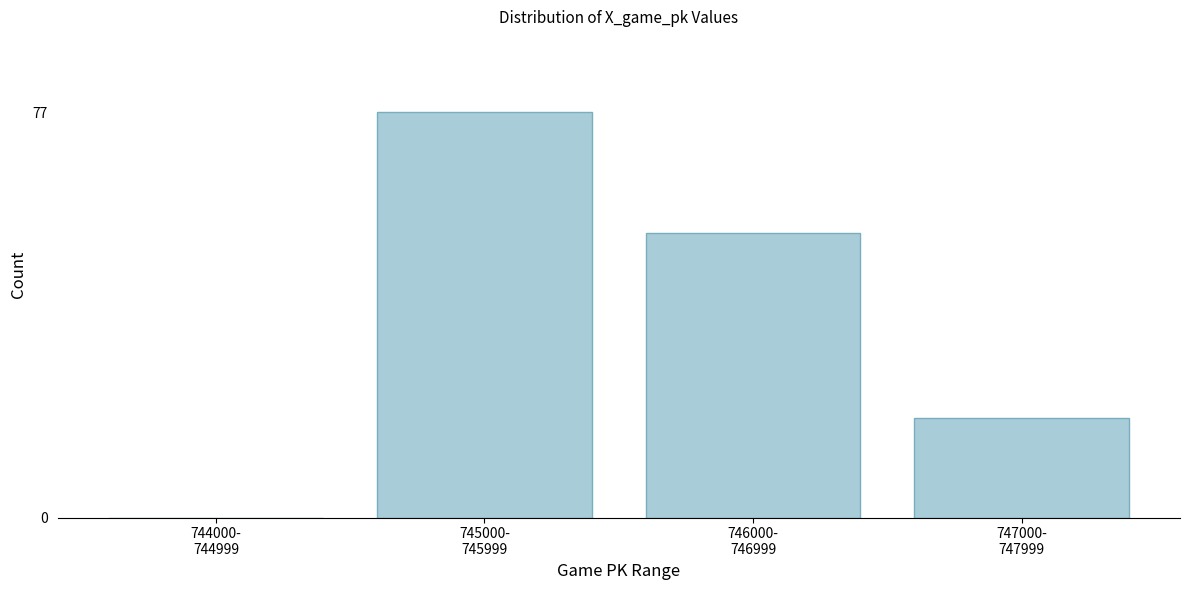

What is the greatest value displayed?

77